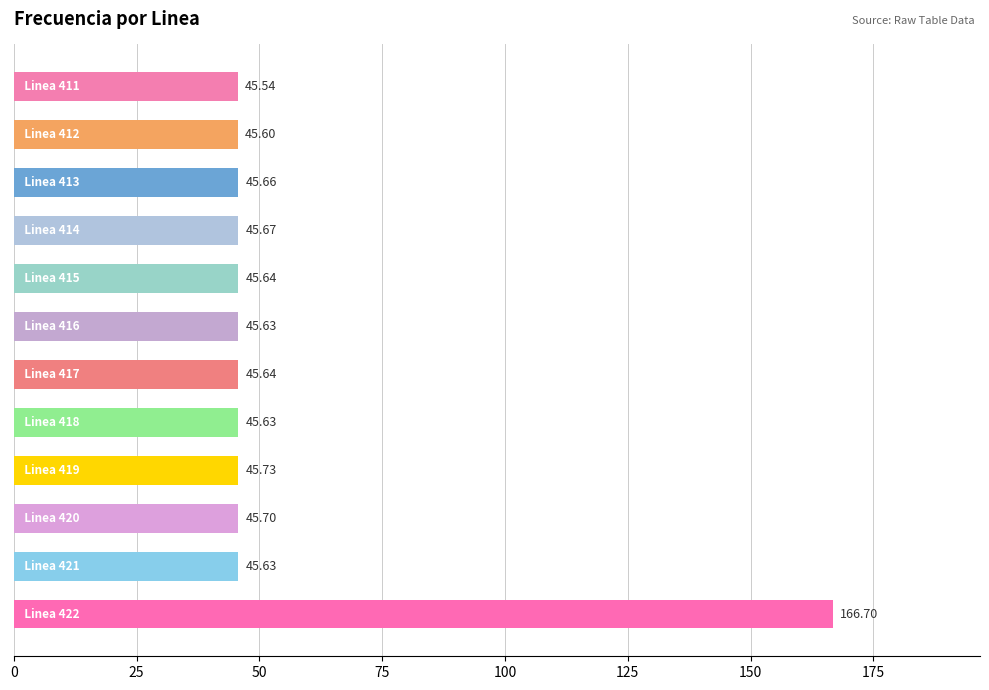

What is the average value?

55.7